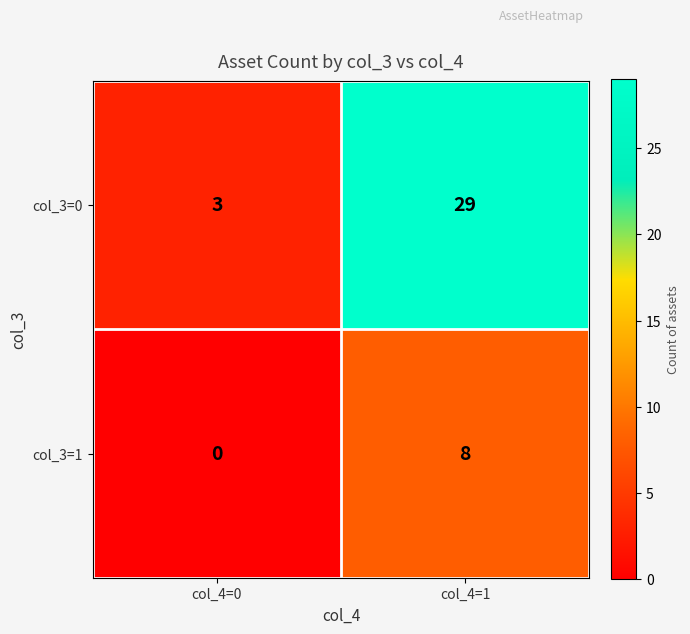

Rank the series at col_4=1 from lowest to highest value.

col_3=1, col_3=0